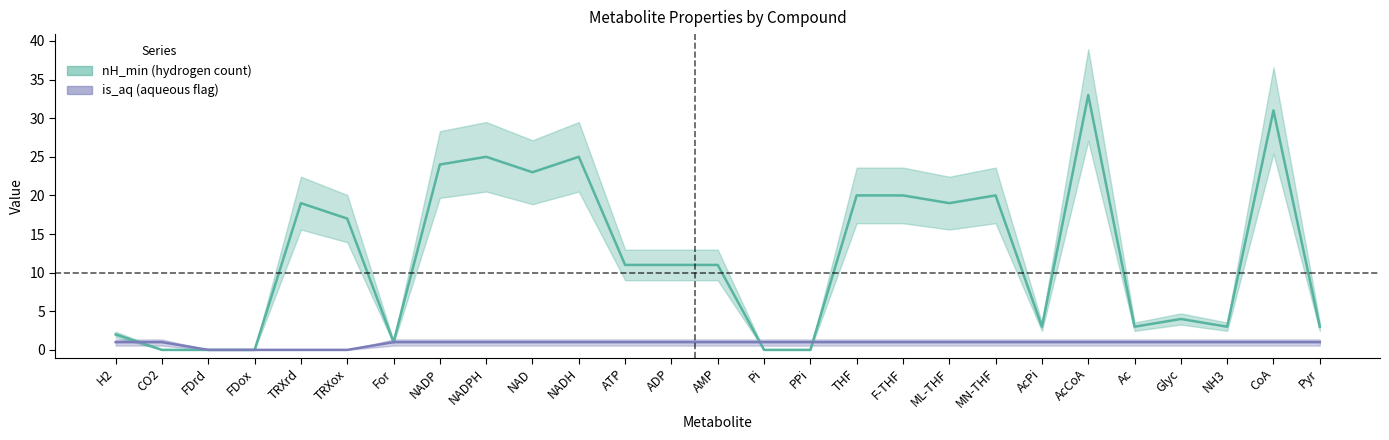

Rank the series by their maximum value, from highest to lowest.

nH_min, is_aq